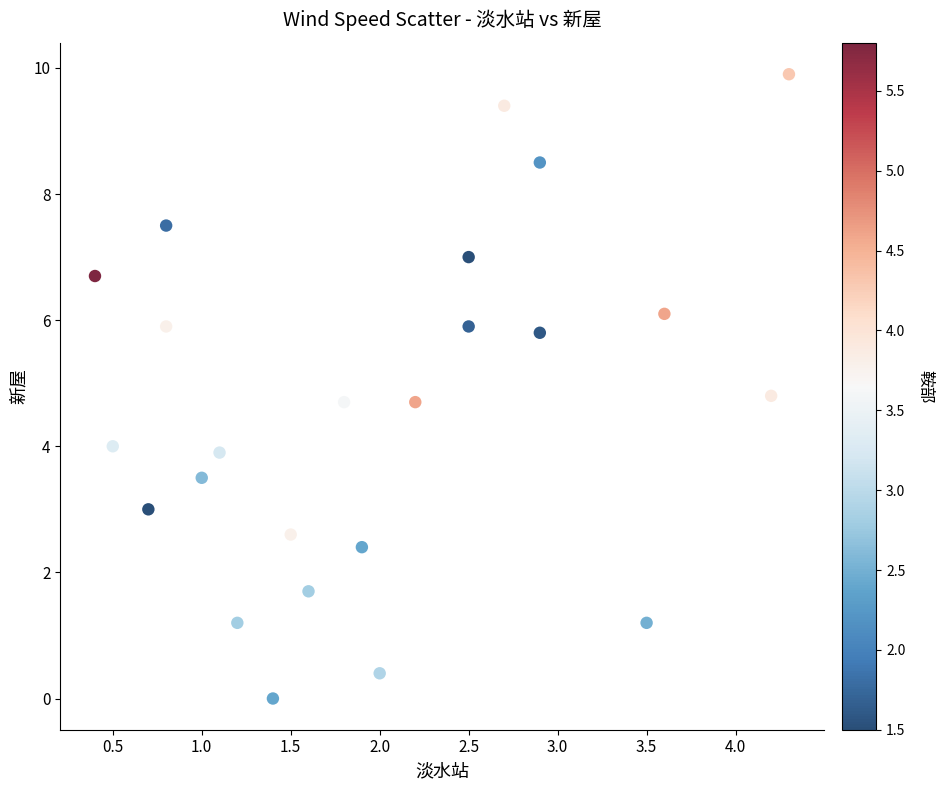

What is the range of X values (max minus min)?

3.9